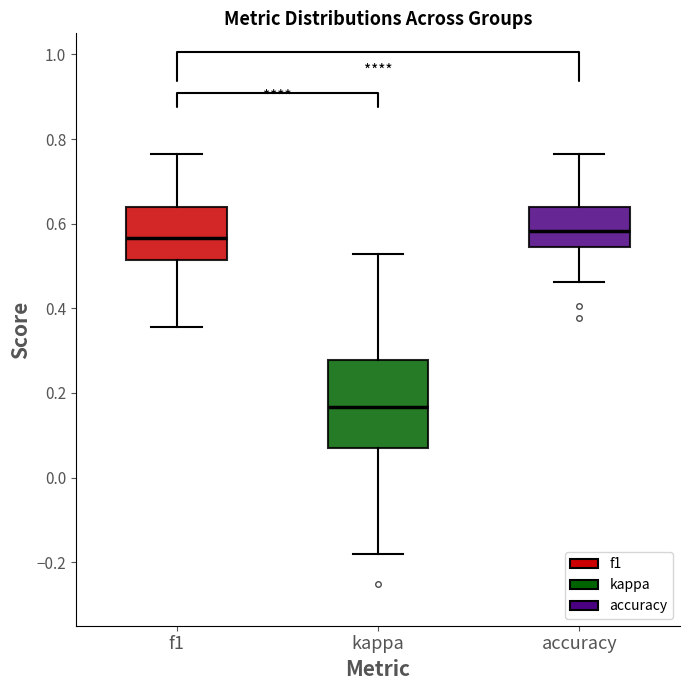

Reading left to right, transcribe this box plot: for each box, give where its median line is, the range the box spans, and where its two whiskers end, as read against the y-axis. The values are not printed on the chart, so give them approximately, as read against the axis.

f1: median 0.56, box 0.52 to 0.64, whiskers 0.36 to 0.76
kappa: median 0.16, box 0.06 to 0.28, whiskers -0.18 to 0.52
accuracy: median 0.58, box 0.54 to 0.64, whiskers 0.46 to 0.76